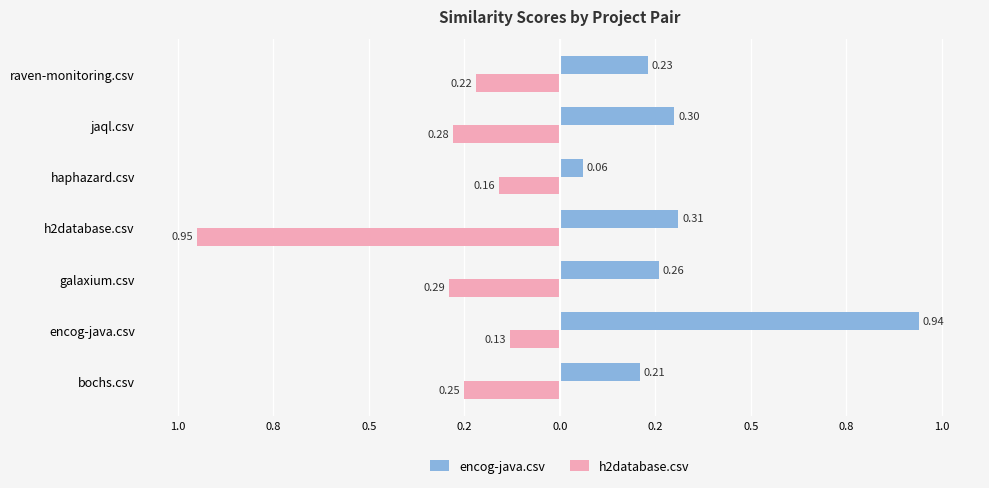

What are all the series names shown in the legend?

encog-java.csv, h2database.csv